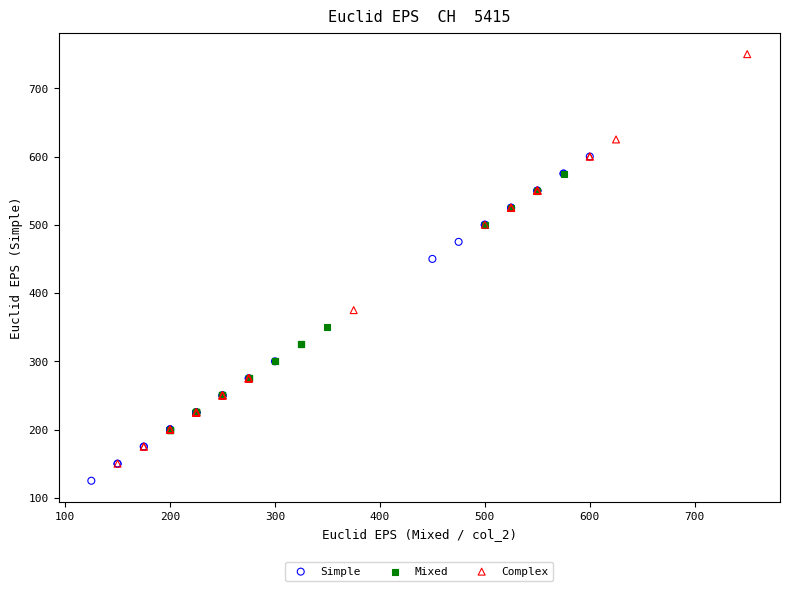

Which series has the largest Y range (max minus min)?

Complex